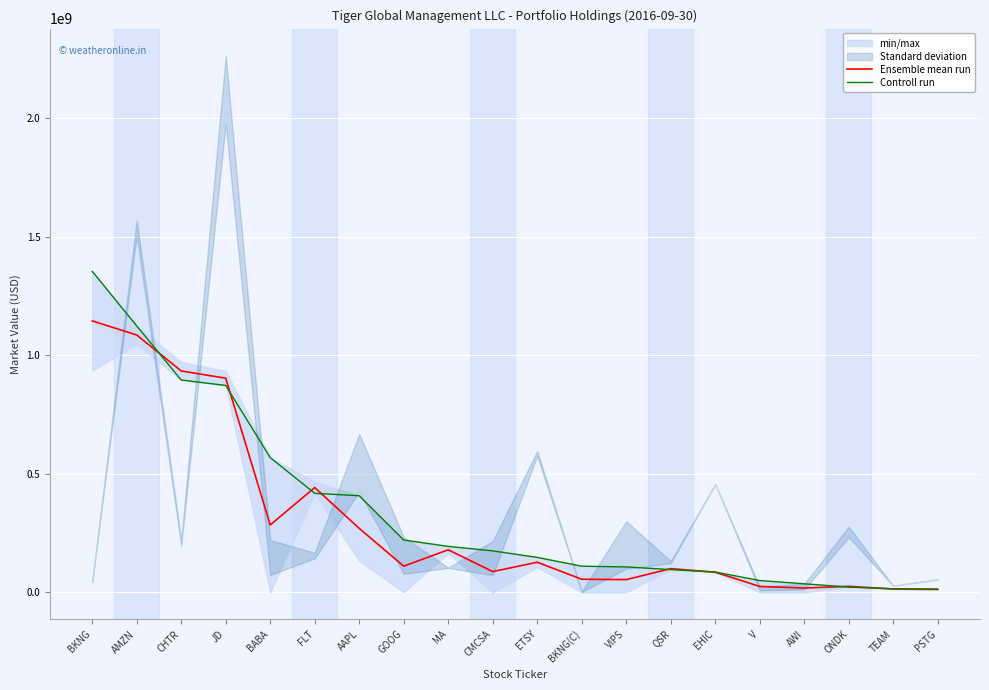

Which category has the highest value across all series?

BKNG